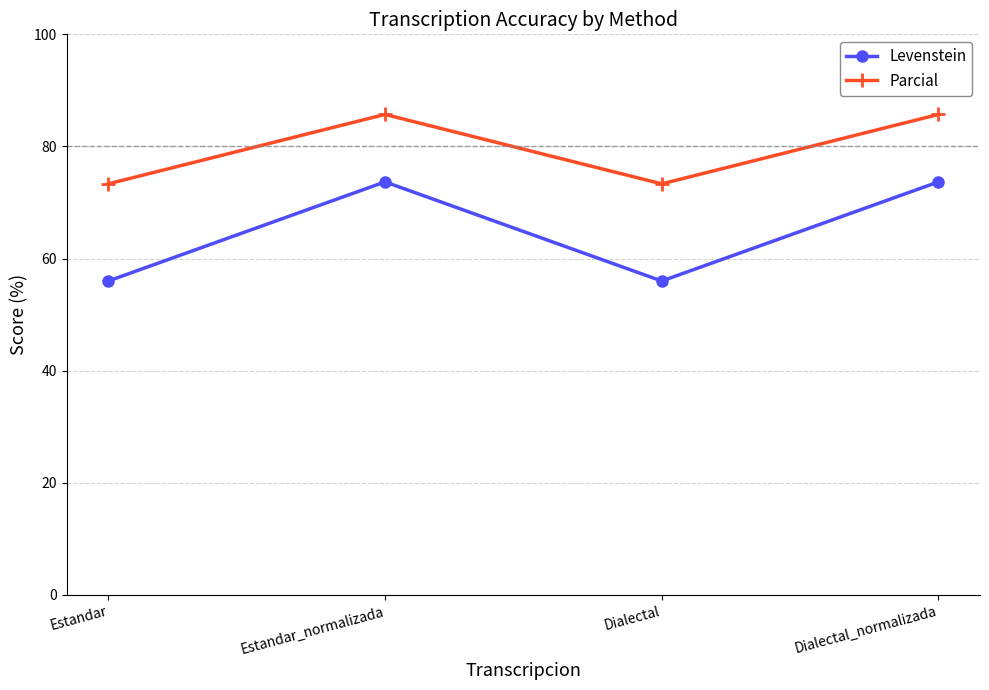

What is the label of the 1st point from the left?

Estandar